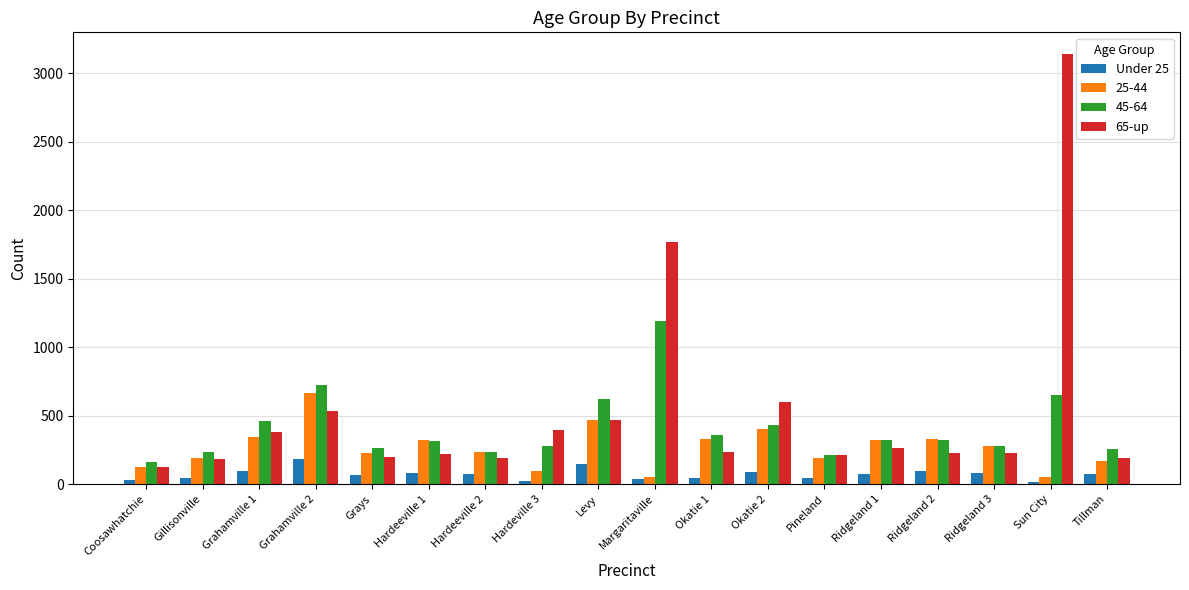

List the series in order of their peak value, lowest first.

Under 25, 25-44, 45-64, 65-up